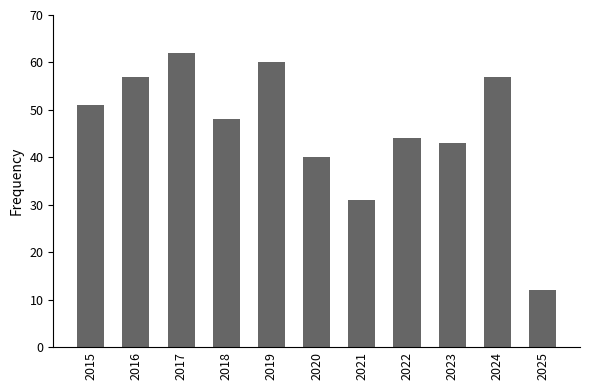

Which has a higher value, 2015 or 2020?

2015